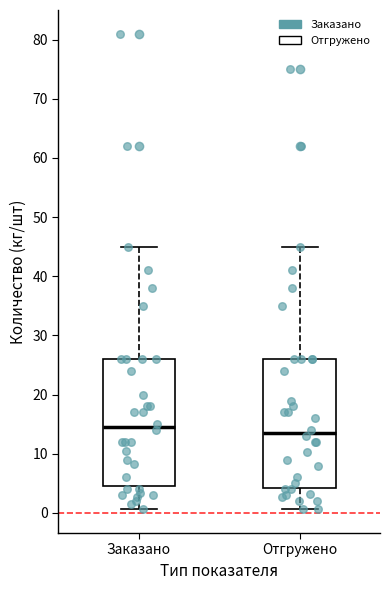

Reading left to right, read every box against the y-axis: the position of its median line, the range the box covers, and the ends of its whiskers. The values are not printed on the chart, so give them approximately, as read against the axis.

Заказано: median 15, box 5 to 26, whiskers 1 to 45
Отгружено: median 14, box 4 to 26, whiskers 1 to 45